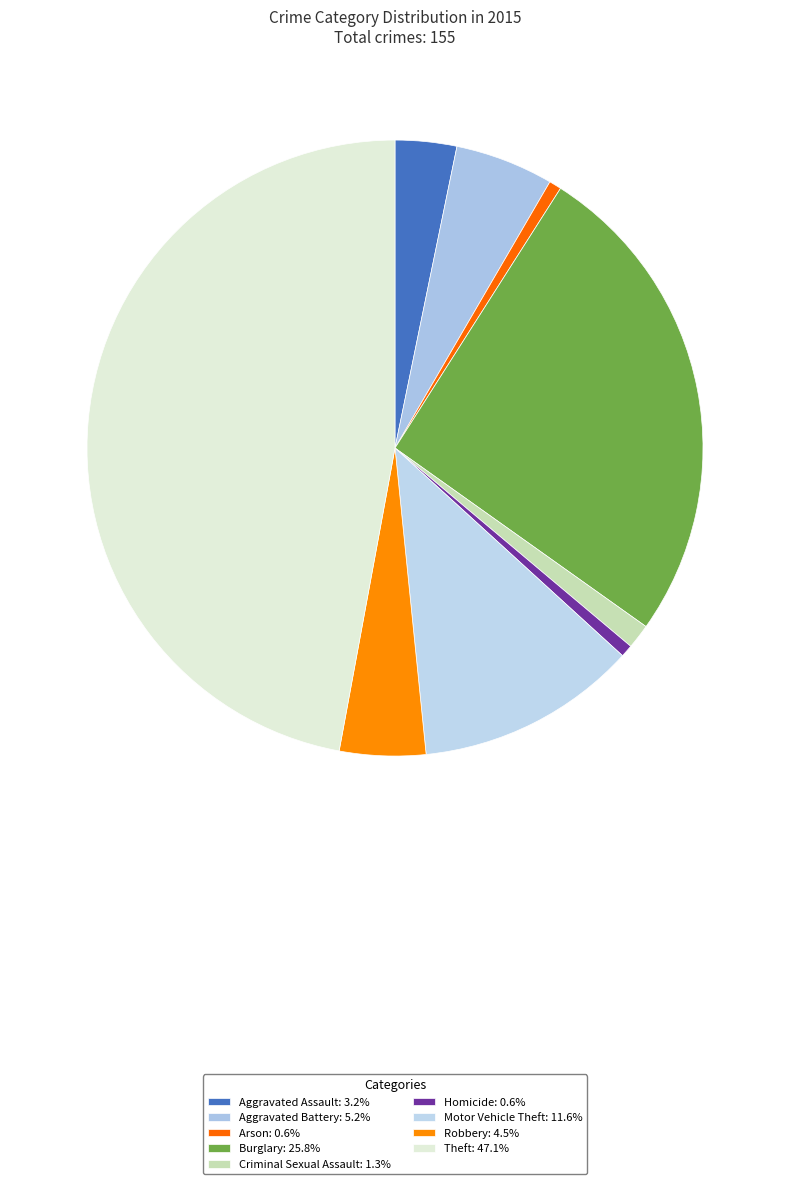

True or false: Theft accounts for 37% of the total.

False